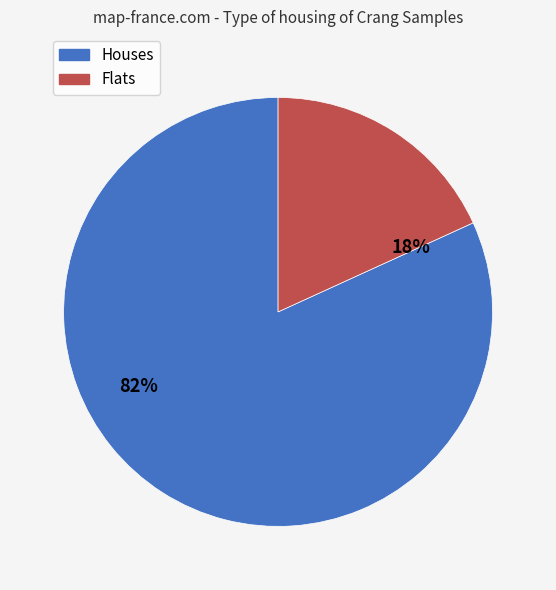

Is there any slice that represents more than half of the pie?

Yes